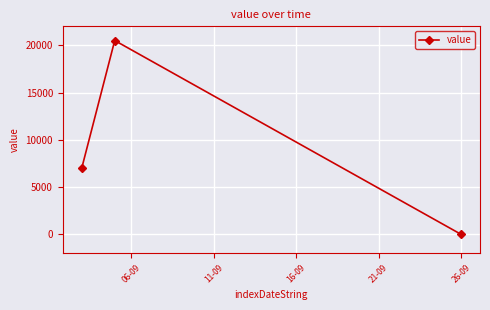

What is the average value?

9167